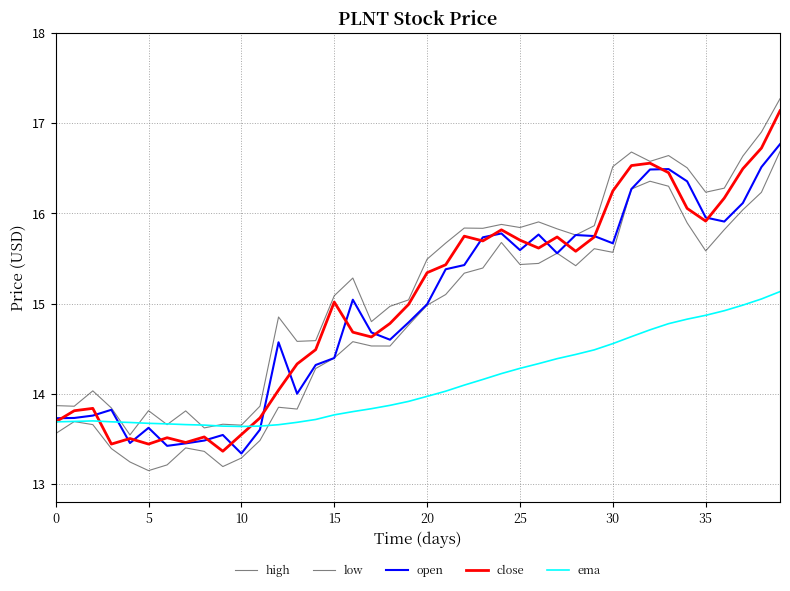

True or false: close and open cross at least once.

True